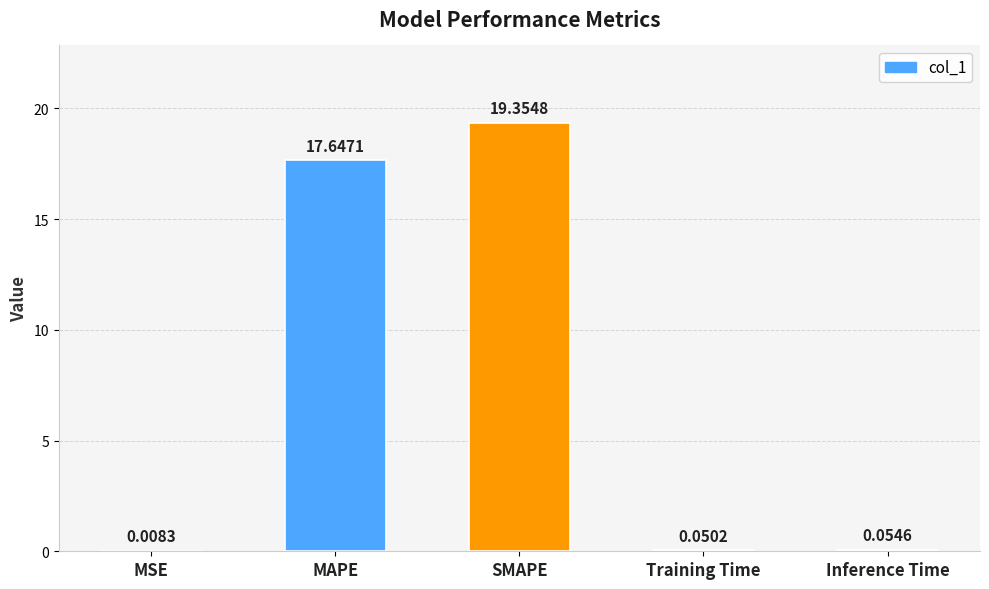

What is the sum of the values at MSE and SMAPE?

19.4